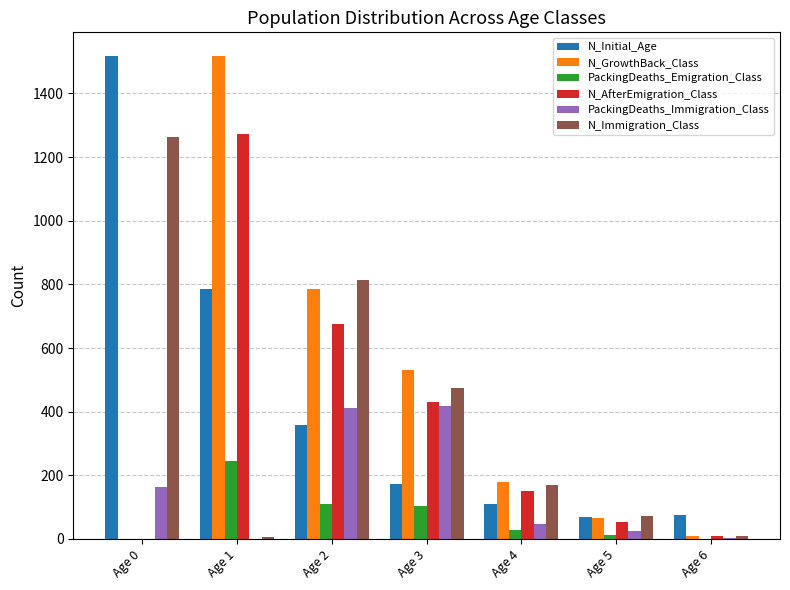

Is the value of N_Initial_Age at Age 1 greater than the value of PackingDeaths_Emigration_Class at Age 1?

Yes